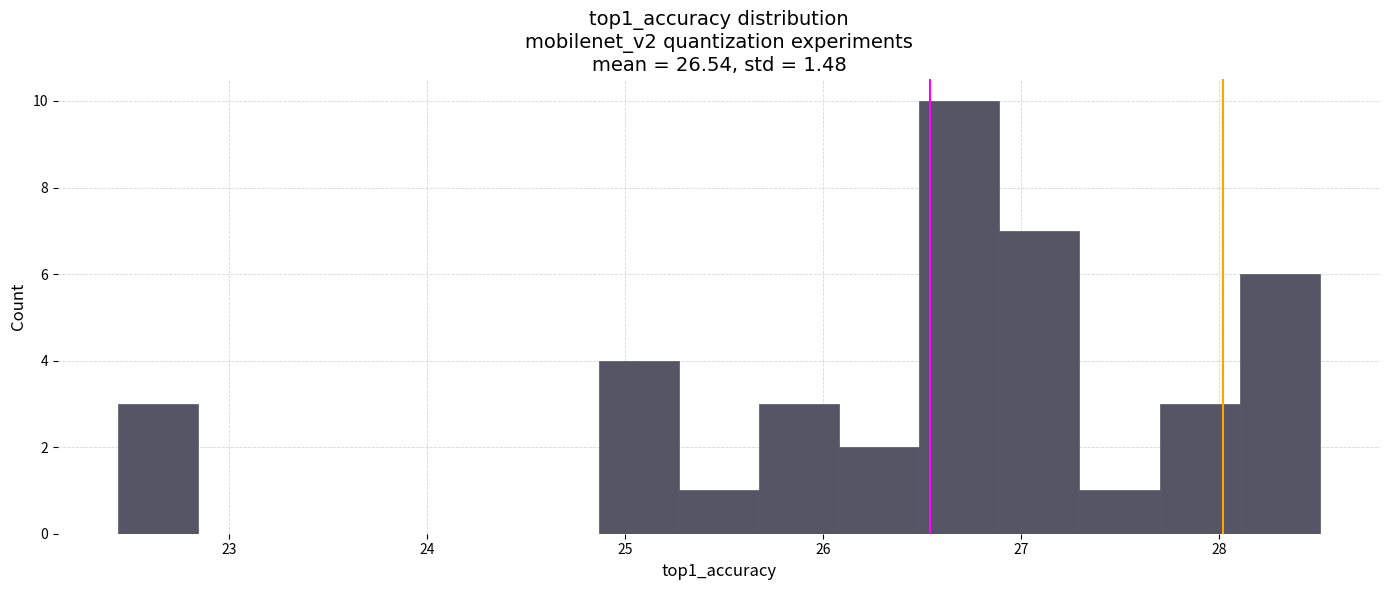

Reading left to right, list every bar in this chart as the range it spans on the x-axis followed by its height. Neither the bar edges nor the heights are printed on the chart, so give them approximately, as read against the axes.

22.4 to 22.8: 3
22.8 to 23.2: 0
23.2 to 23.7: 0
23.7 to 24.1: 0
24.1 to 24.5: 0
24.5 to 24.9: 0
24.9 to 25.3: 4
25.3 to 25.7: 1
25.7 to 26.1: 3
26.1 to 26.5: 2
26.5 to 26.9: 10
26.9 to 27.3: 7
27.3 to 27.7: 1
27.7 to 28.1: 3
28.1 to 28.5: 6